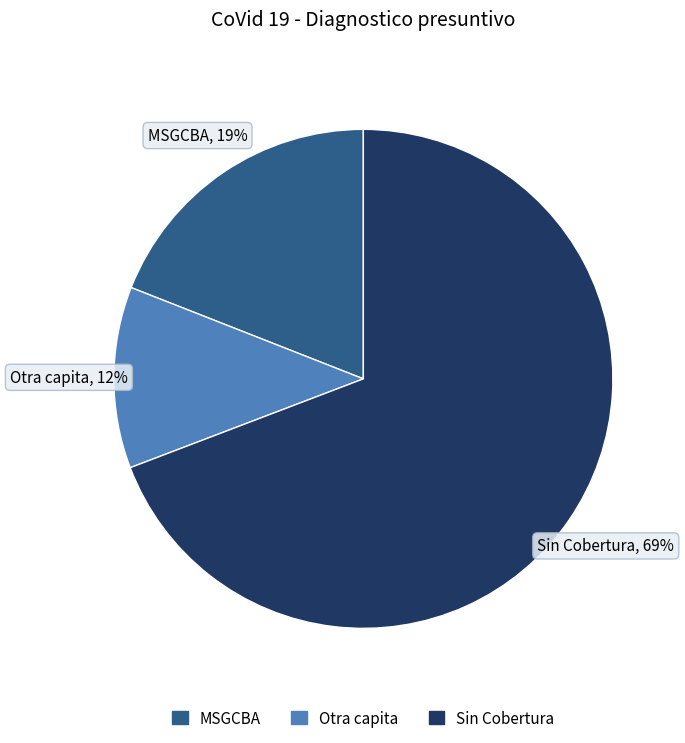

Is it true that MSGCBA is 32% of the pie?

False